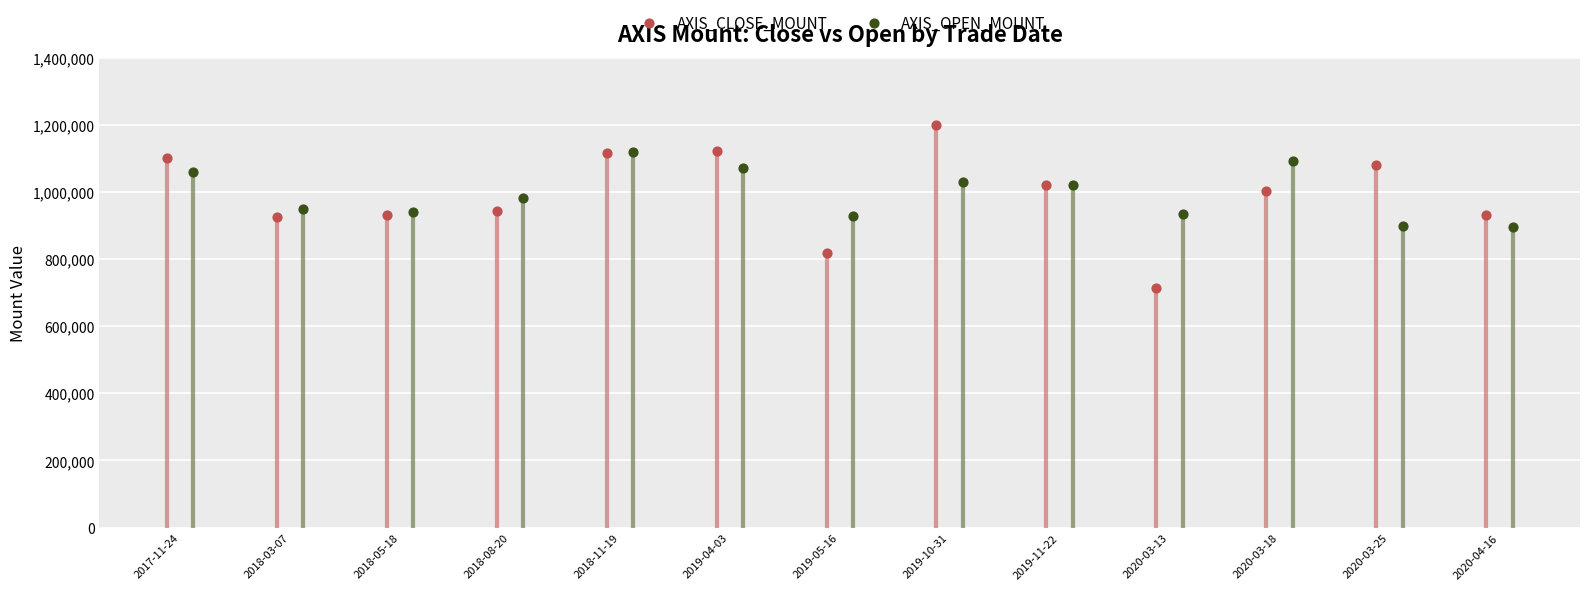

Which series contains the highest Y value?

AXIS_CLOSE_MOUNT